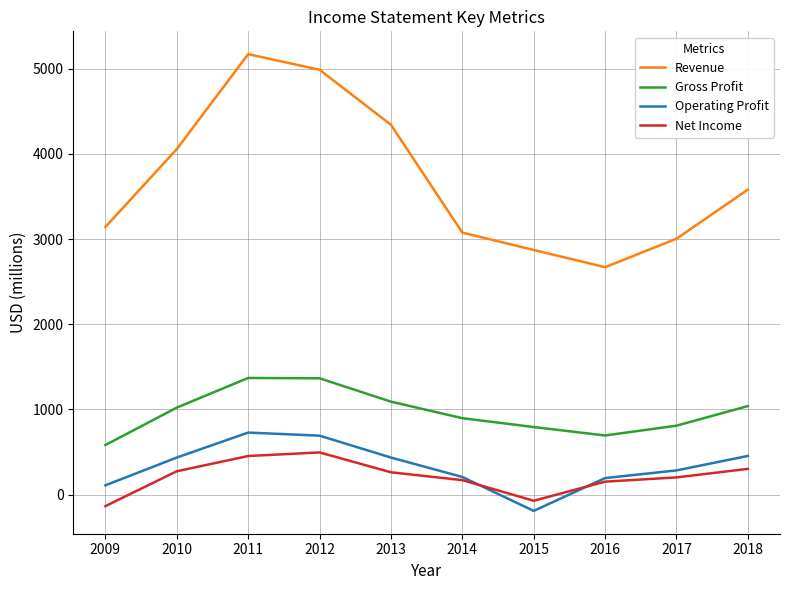

What is the approximate value of Revenue at 2016, to the nearest 10?

2670